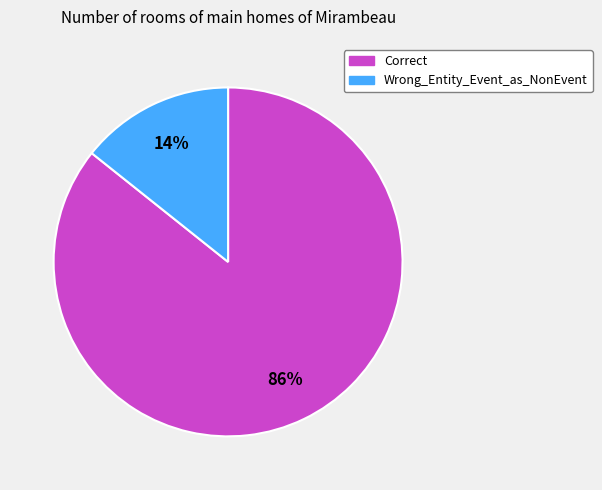

To the nearest percent, what percentage of the pie is Correct?

86%